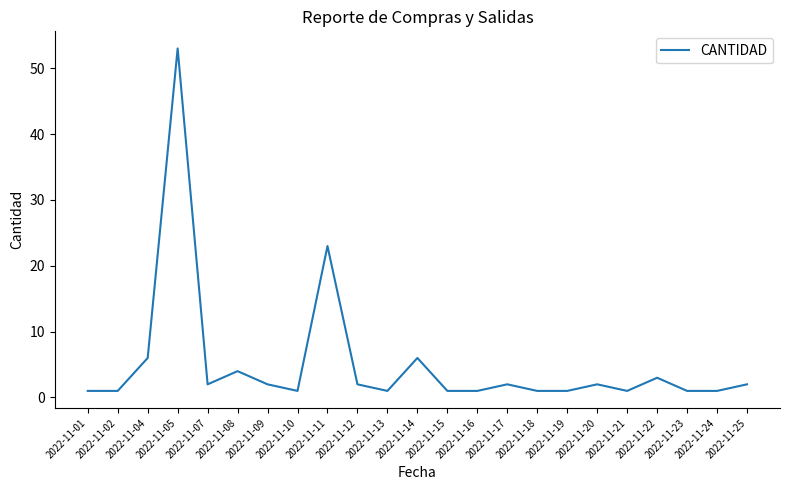

How many lines are shown in the chart?

1